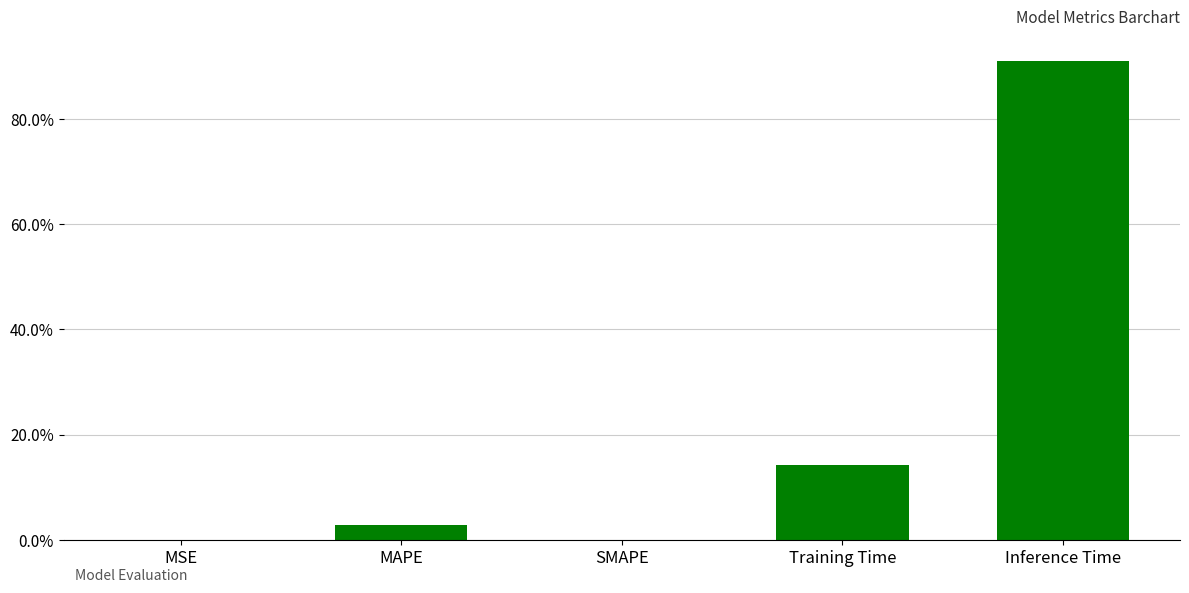

The value at Training Time is 0.0. True or false?

False